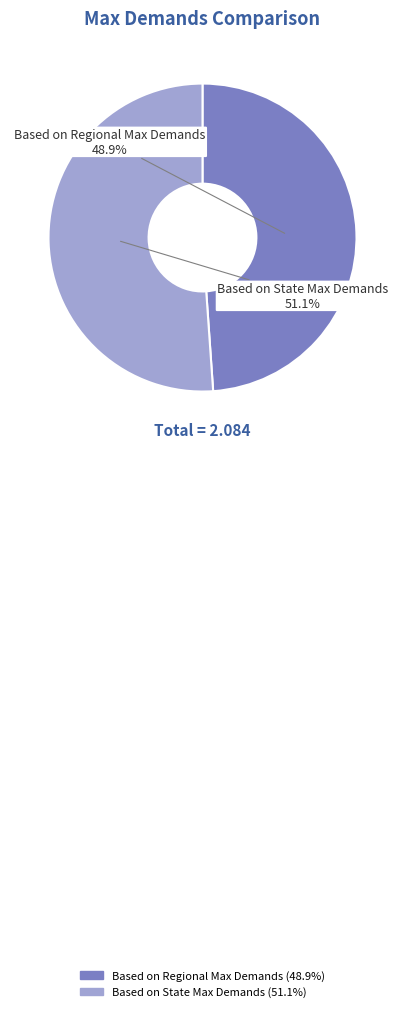

Is the sum of Based on Regional Max Demands and Based on State Max Demands greater than half?

Yes